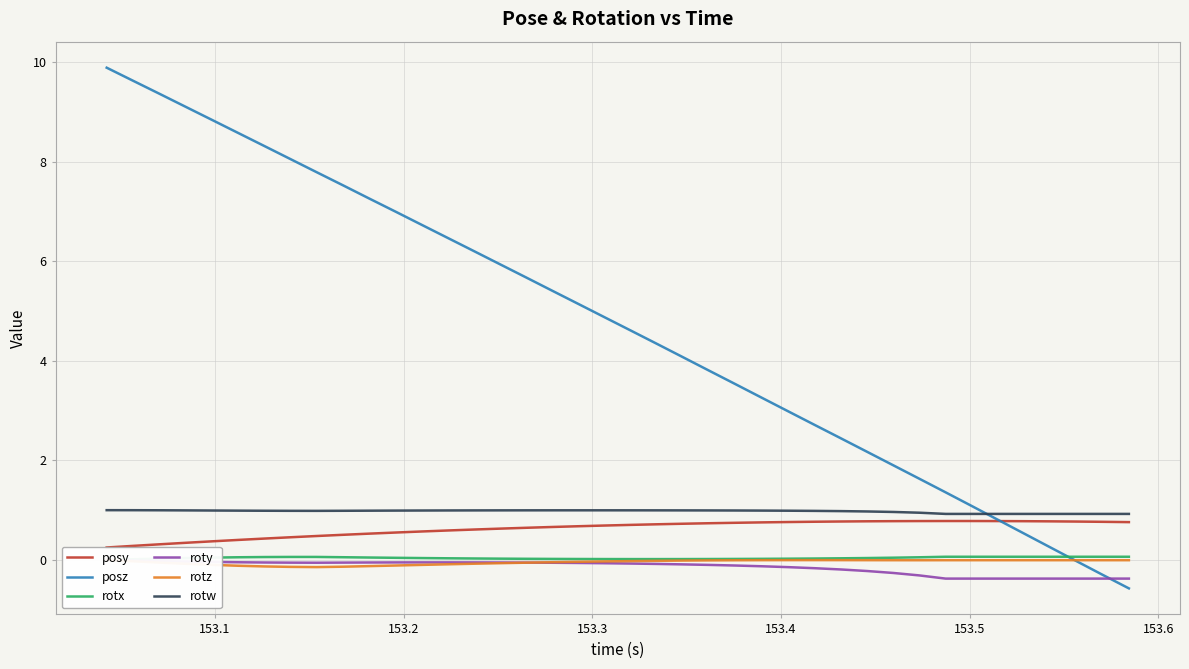

True or false: rotz and posz cross at least once.

True